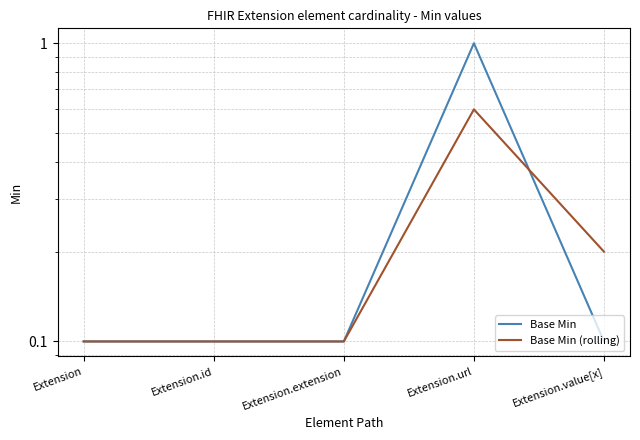

Which series ends up on top after the final intersection of Base Min (rolling) and Base Min?

Base Min (rolling)